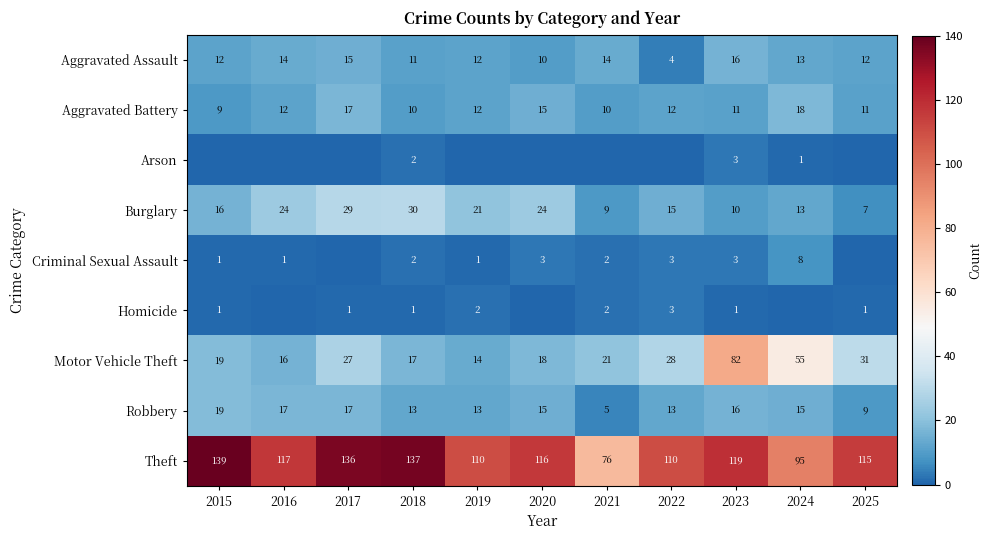

Is it true that Aggravated Battery equals 12 at 2016?

True